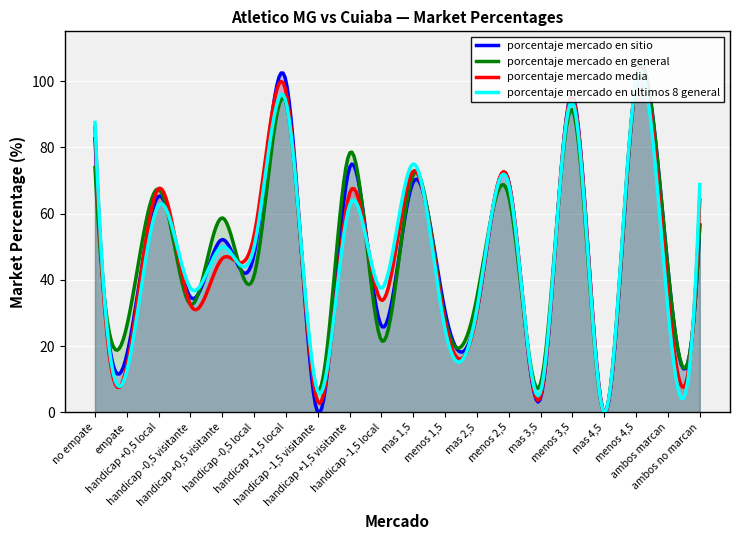

How many values in the porcentaje mercado en ultimos 8 general series exceed 50?

9